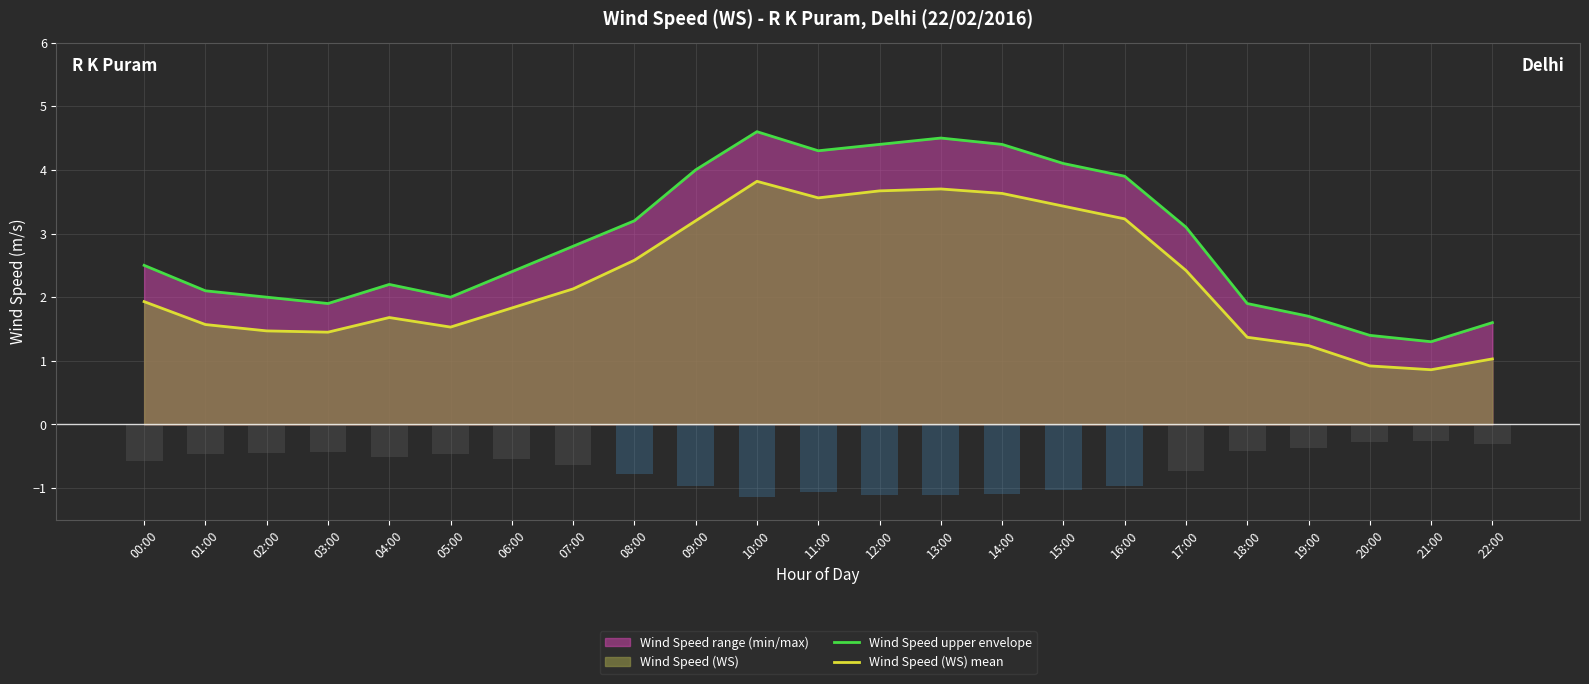

The Wind Speed (WS) mean series shows 0.4 at 21:00. True or false?

False